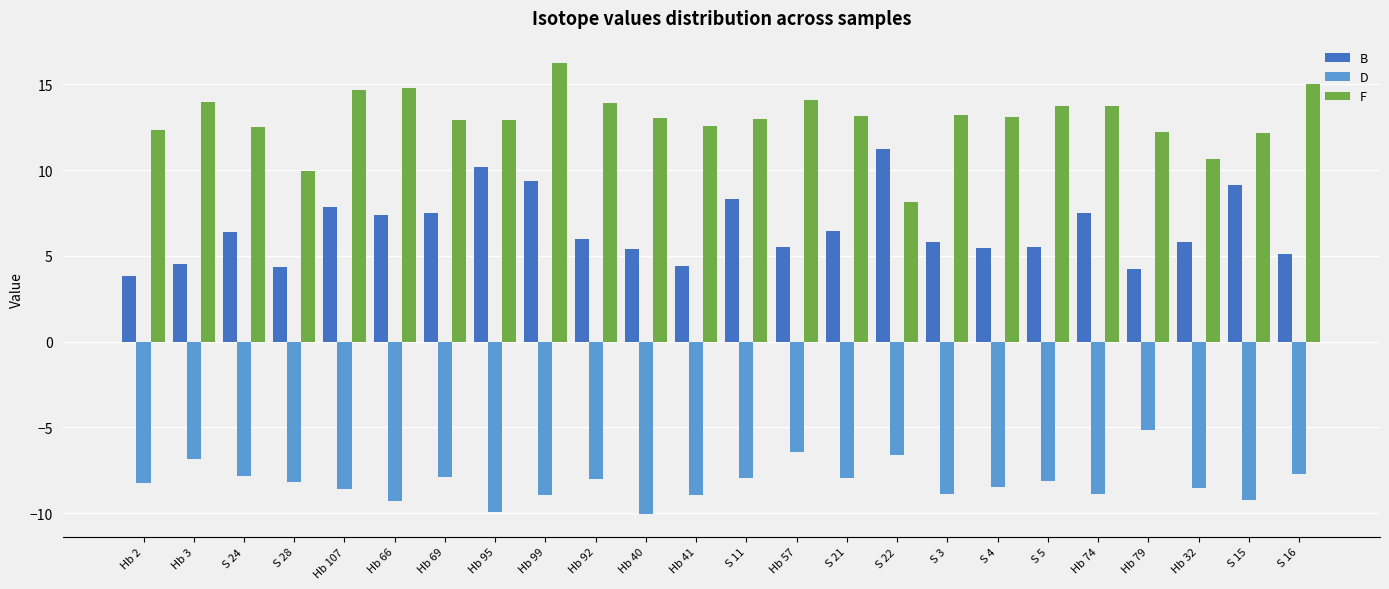

Does the chart contain any negative values?

Yes